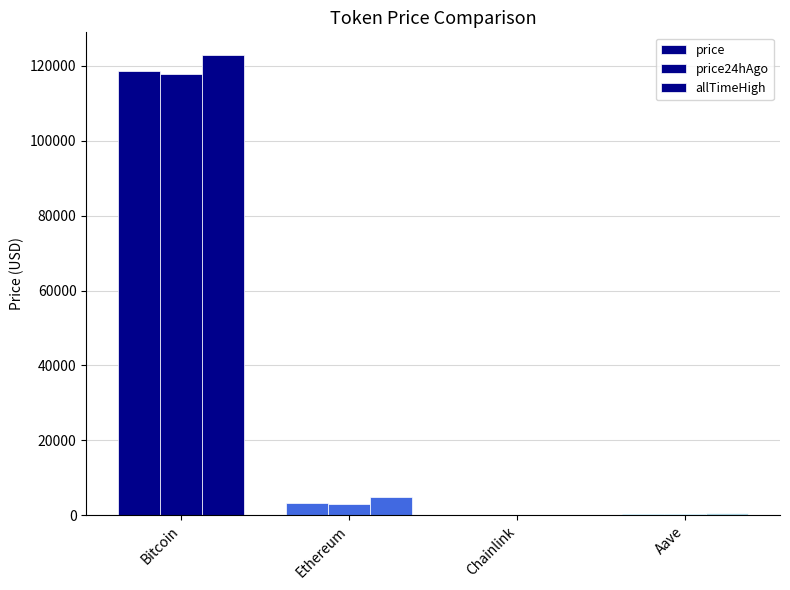

At which label does price reach its peak?

Bitcoin